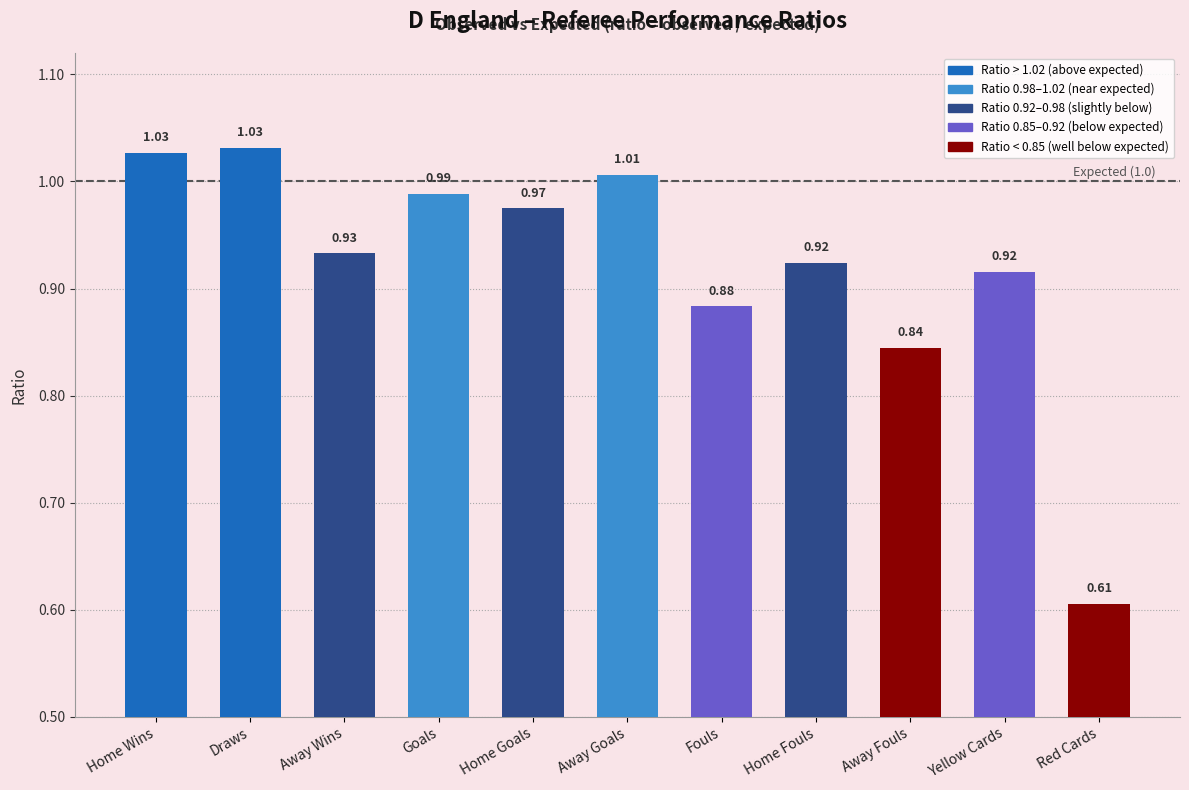

What is the difference between the maximum and minimum values?

0.4